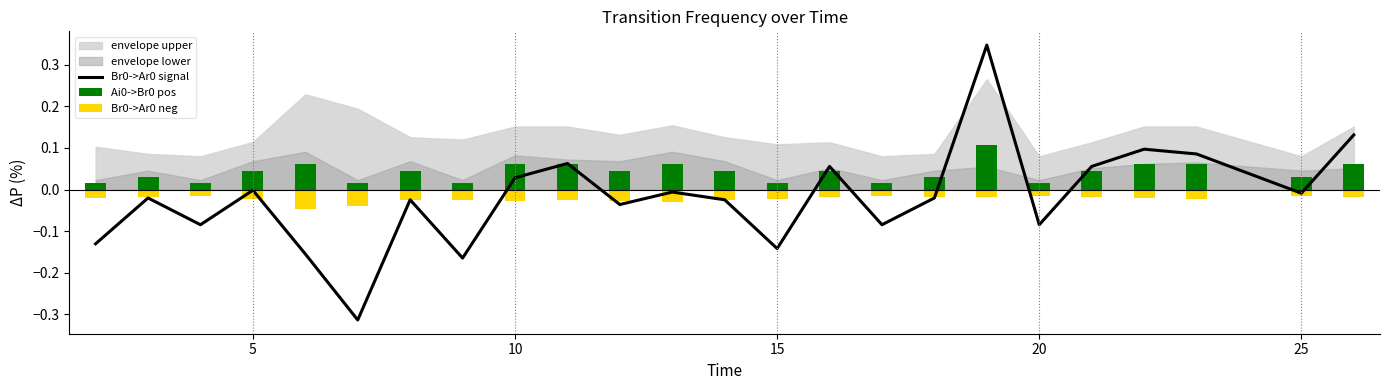

What is the value of the Br0->Ar0 signal bar at the 15th from the left?

0.1